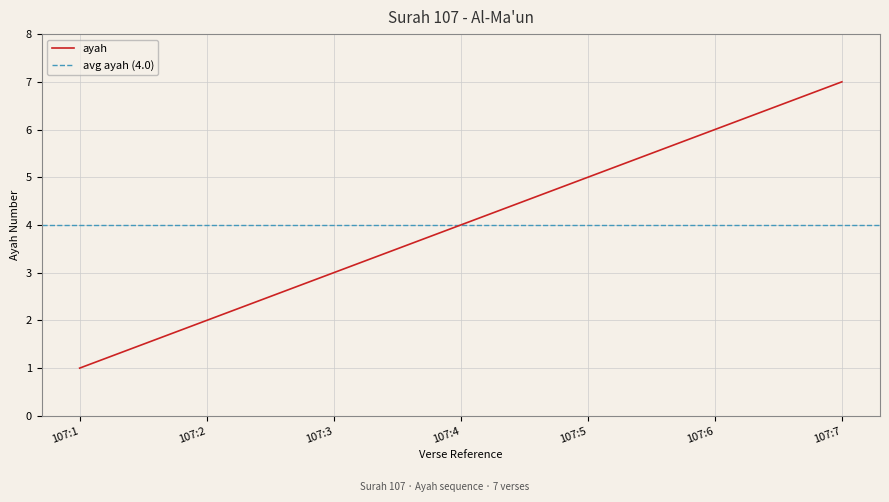

Which label corresponds to the smallest value in the chart?

107:1